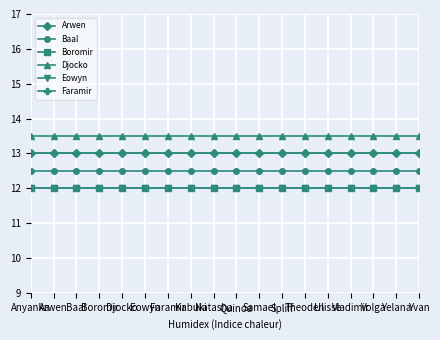

Does the chart have visible grid lines?

Yes